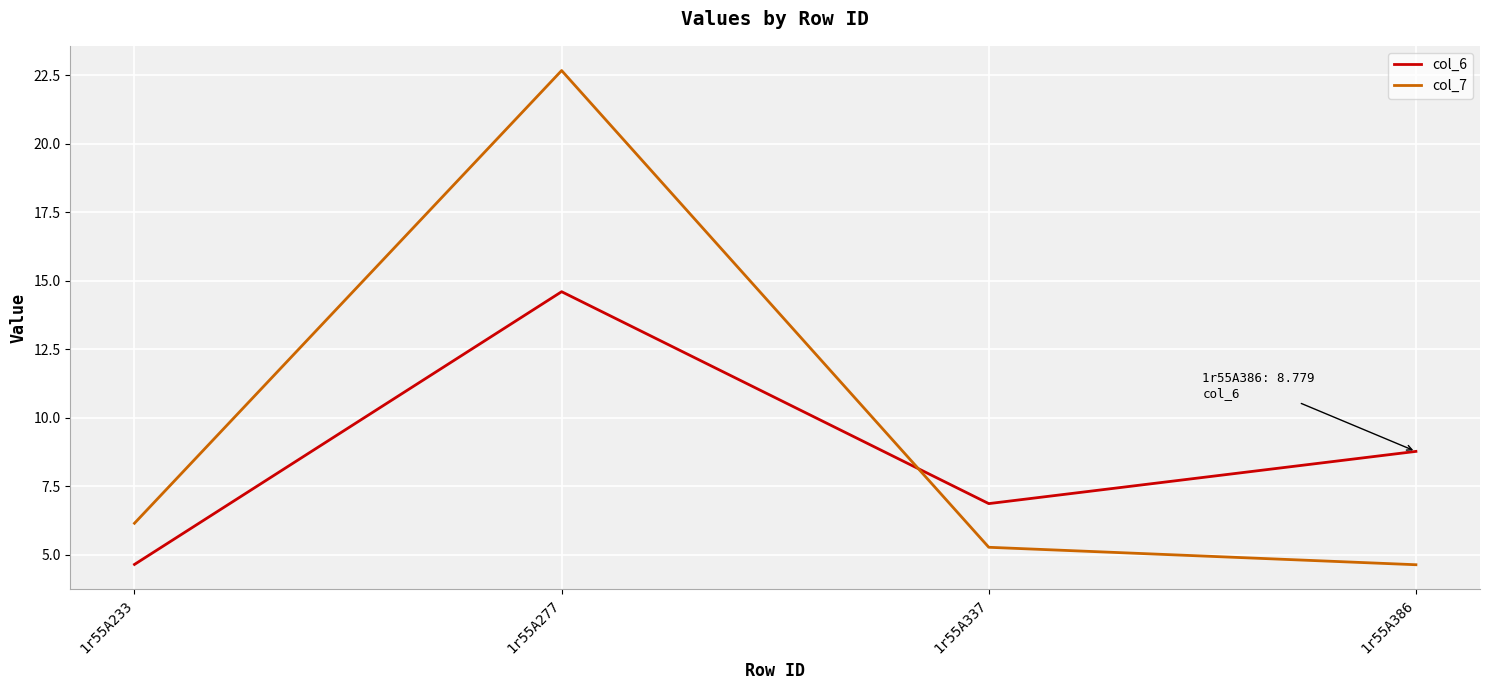

What is the difference between the maximum and minimum values in the col_6 series?

10.0